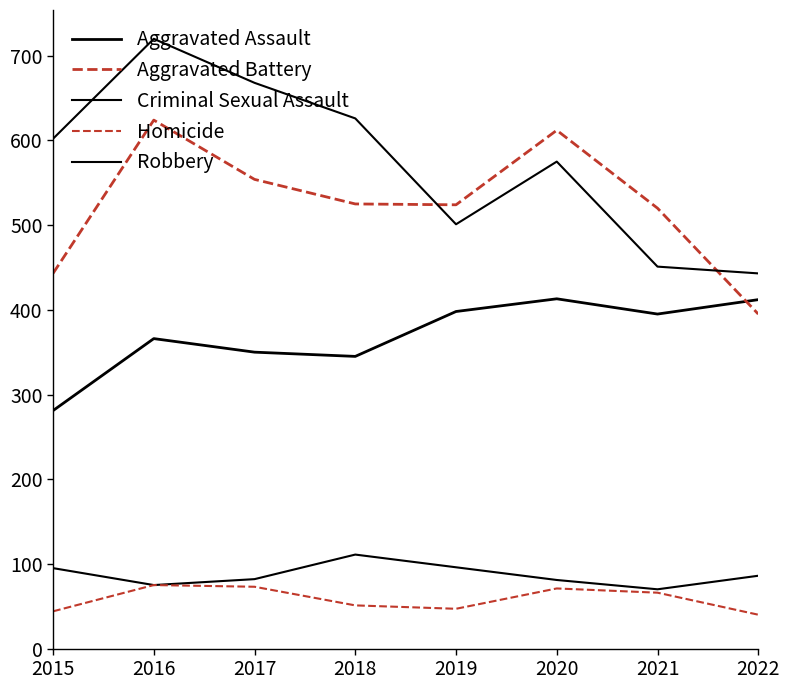

Read the Aggravated Assault value at 2020.

413